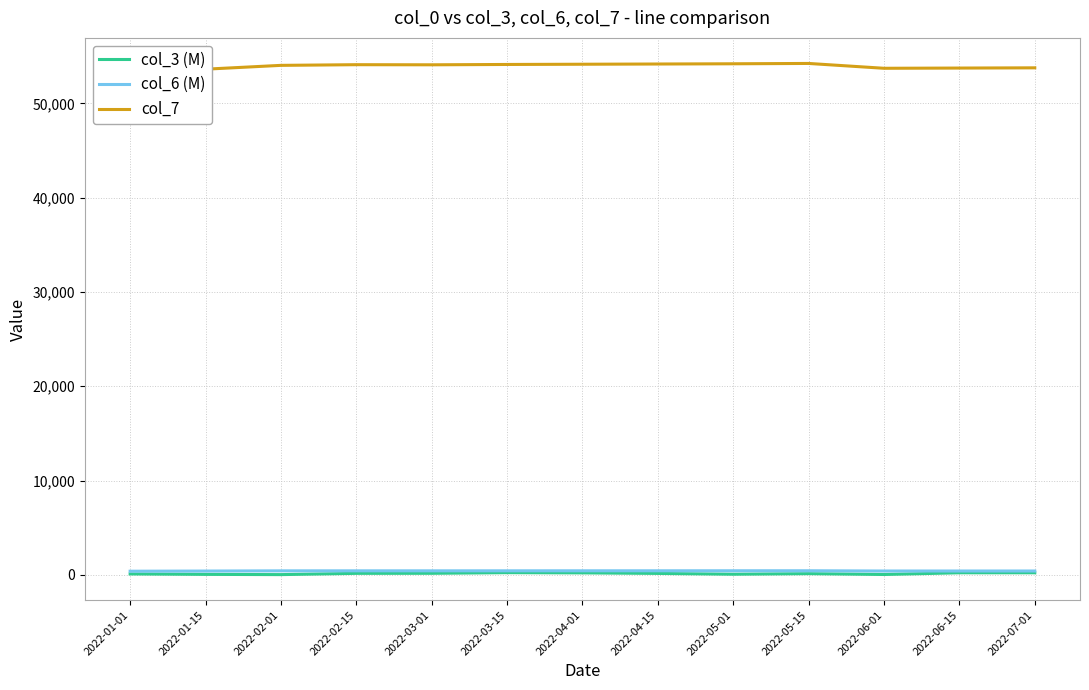

What is the smallest value displayed?

18.7